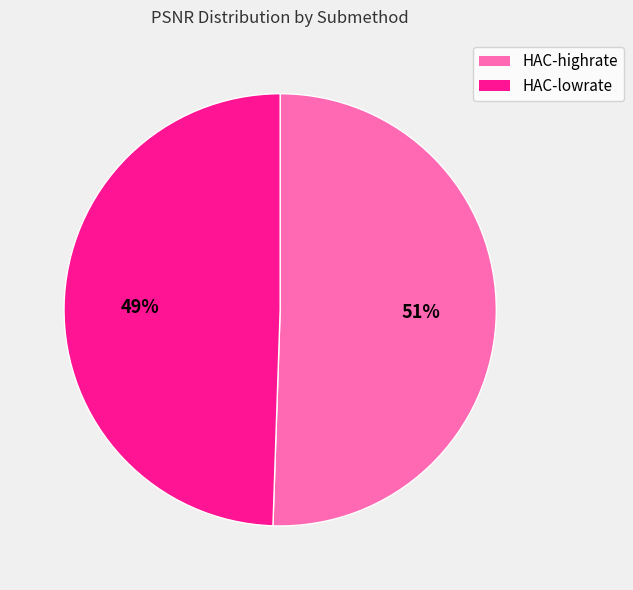

What percentage is the HAC-highrate slice, to the nearest percent?

51%